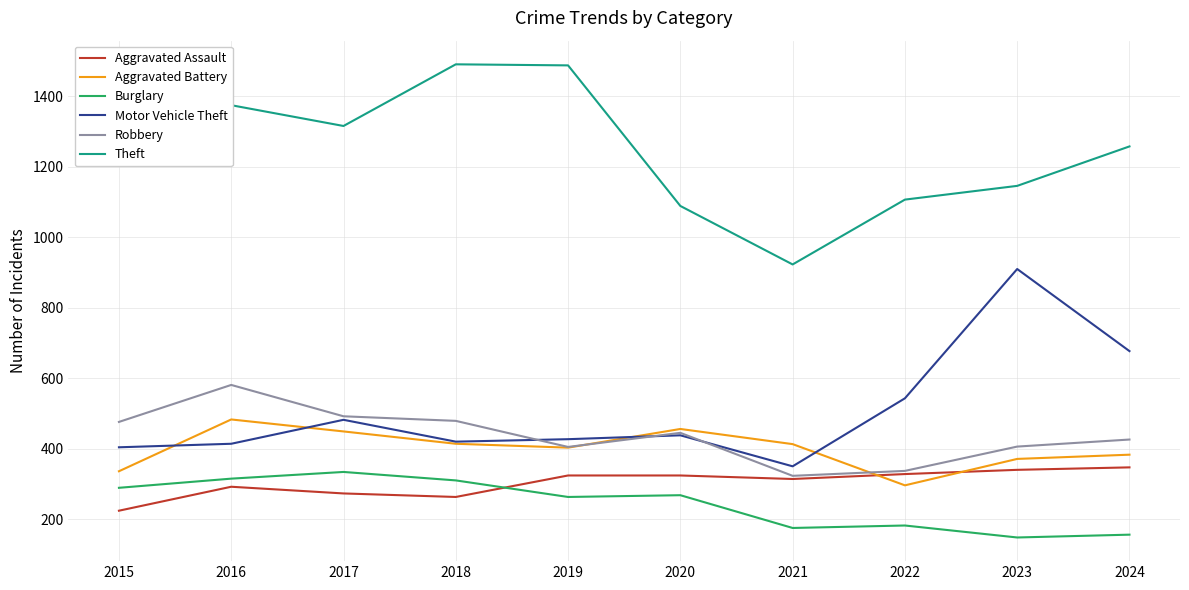

True or false: Theft and Aggravated Assault intersect in this chart.

False